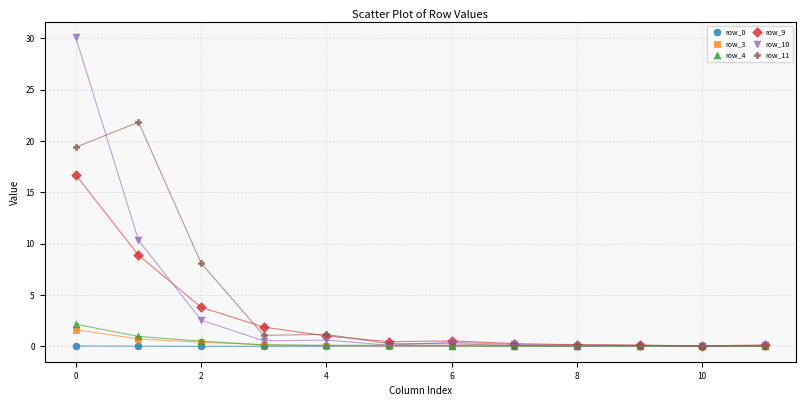

In the row_10 series, what Y value is closest to 15?

10.3